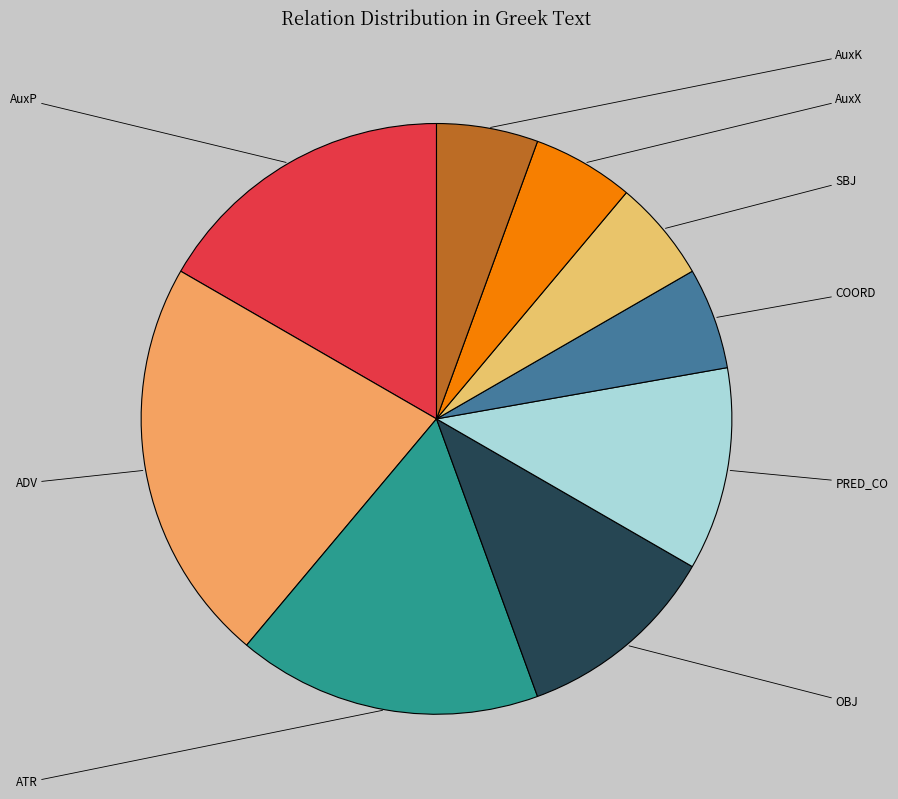

Is there any slice that represents more than half of the pie?

No